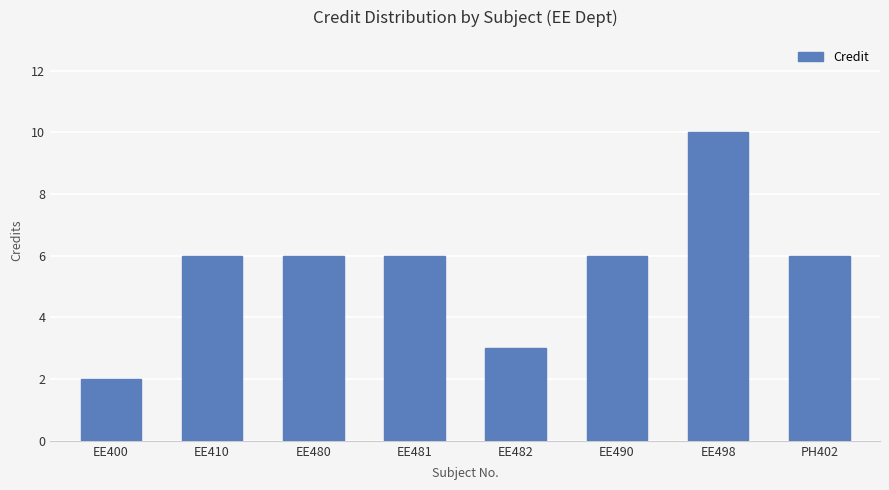

What is the maximum value shown in the chart?

10